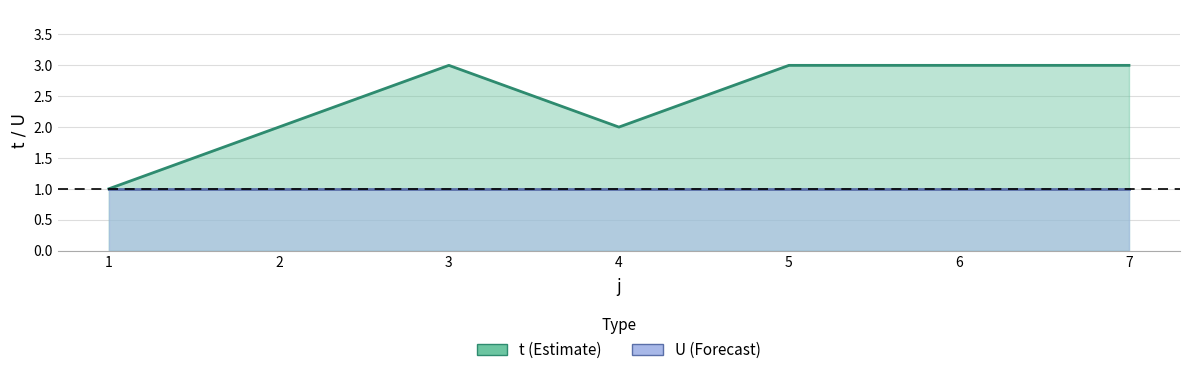

Rank the categories by value from highest to lowest.

3, 5, 6, 7, 2, 4, 1